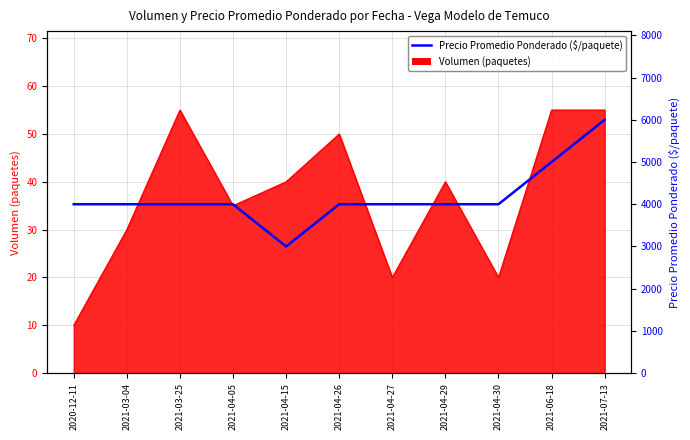

Reading left to right, what are all the values shown in this chart?

4000	4000	4000	4000	3000	4000	4000	4000	4000	5000	6000